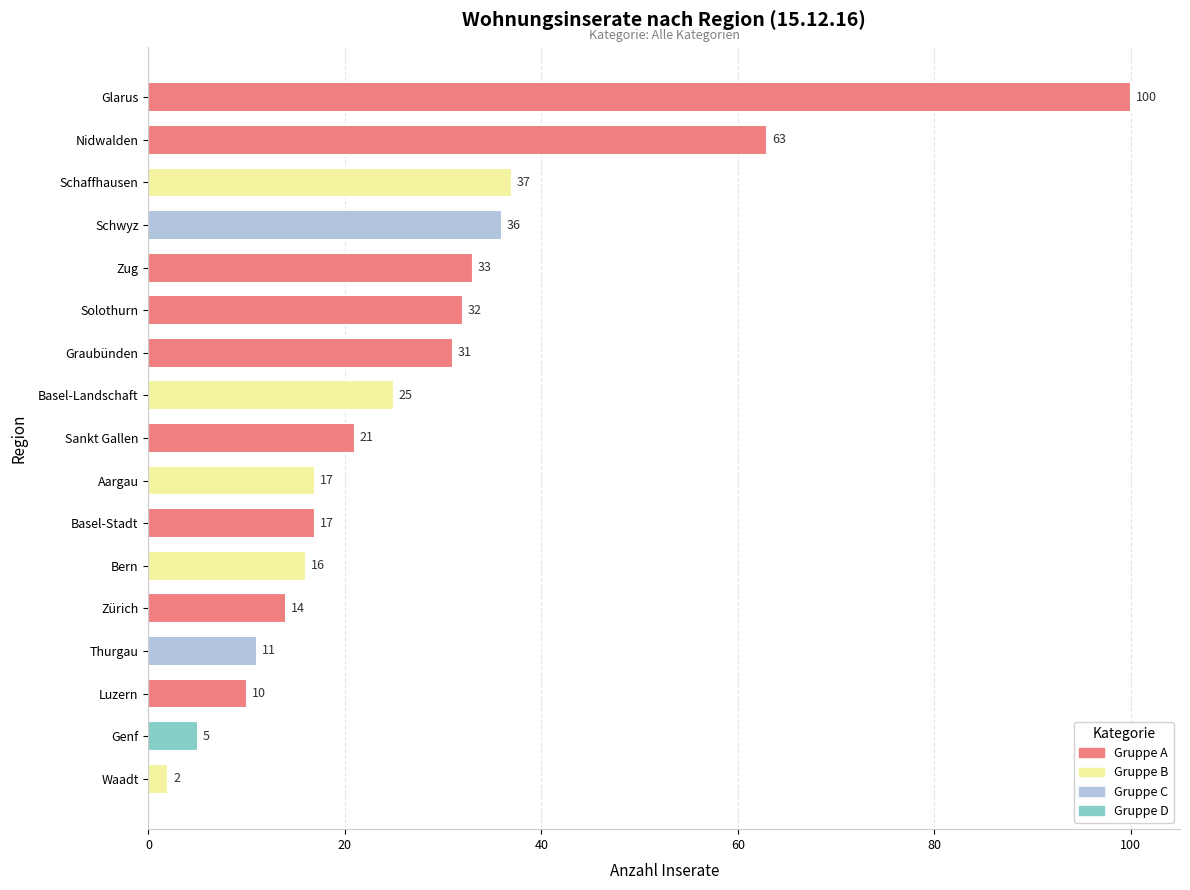

At which category does the chart reach its peak across all series?

Glarus